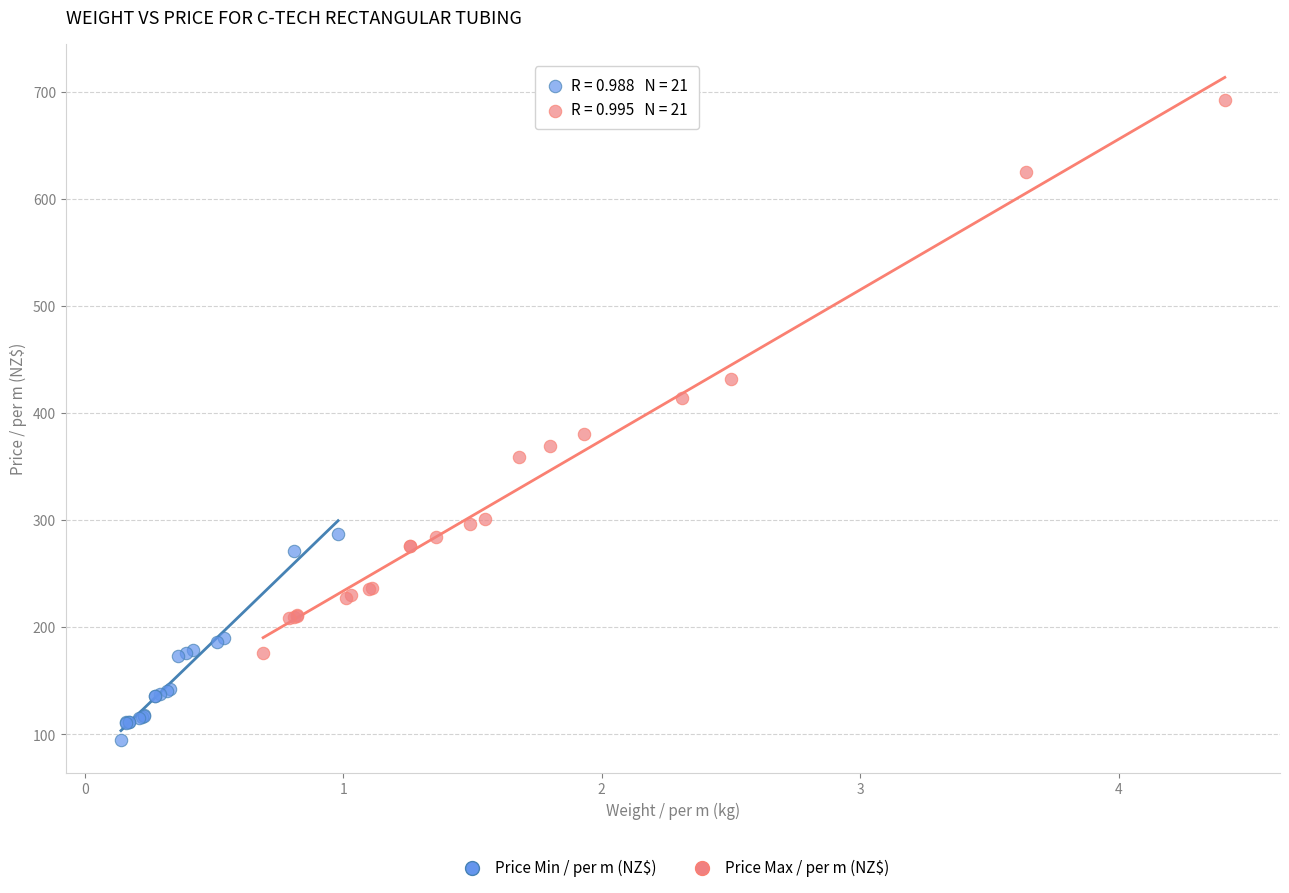

What are all the series names shown in the legend?

Price Min / per m (NZ$), Price Max / per m (NZ$)